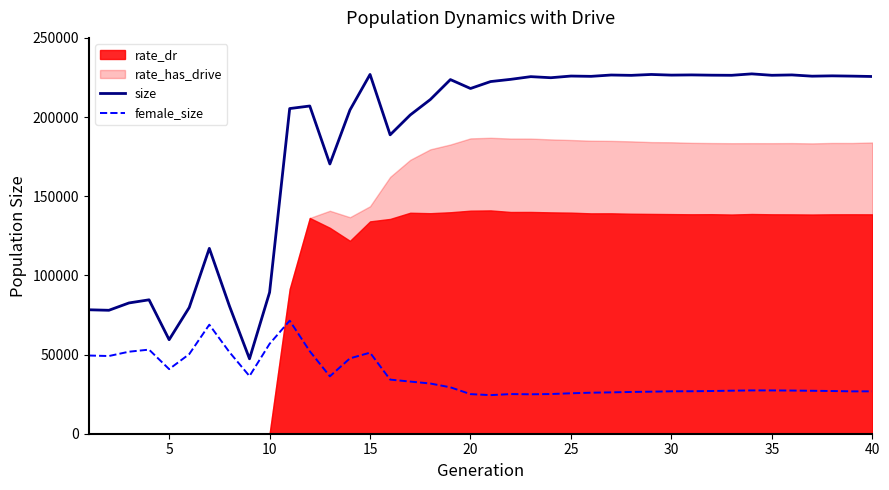

True or false: female_size and size cross at least once.

False